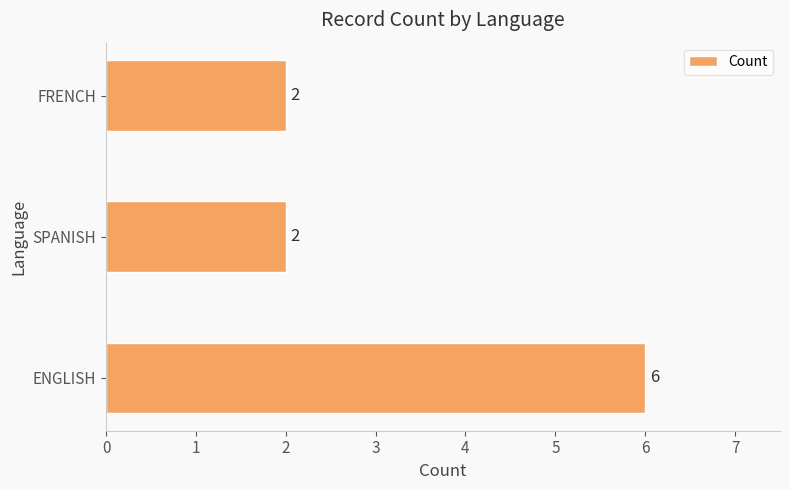

Count the values in the range 2 to 6.

3